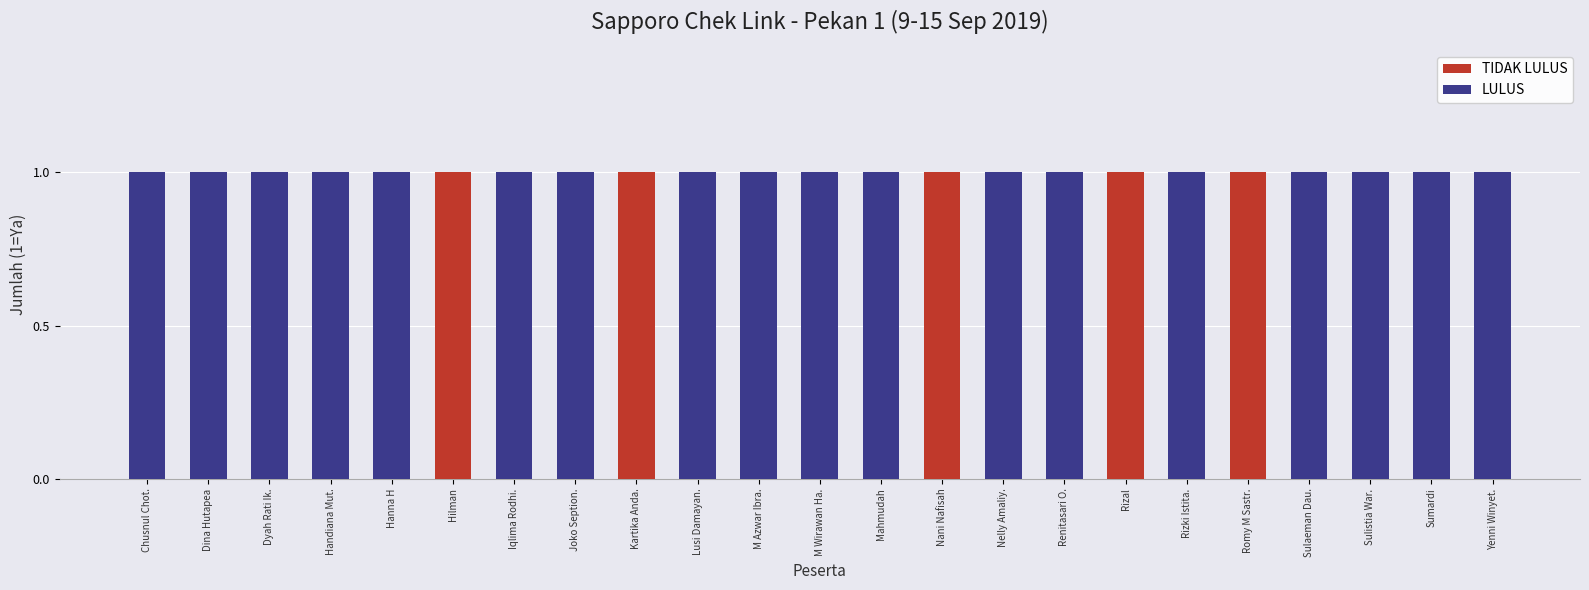

What is the sum of the TIDAK LULUS values at Rizal and Sulaeman Dau.?

1